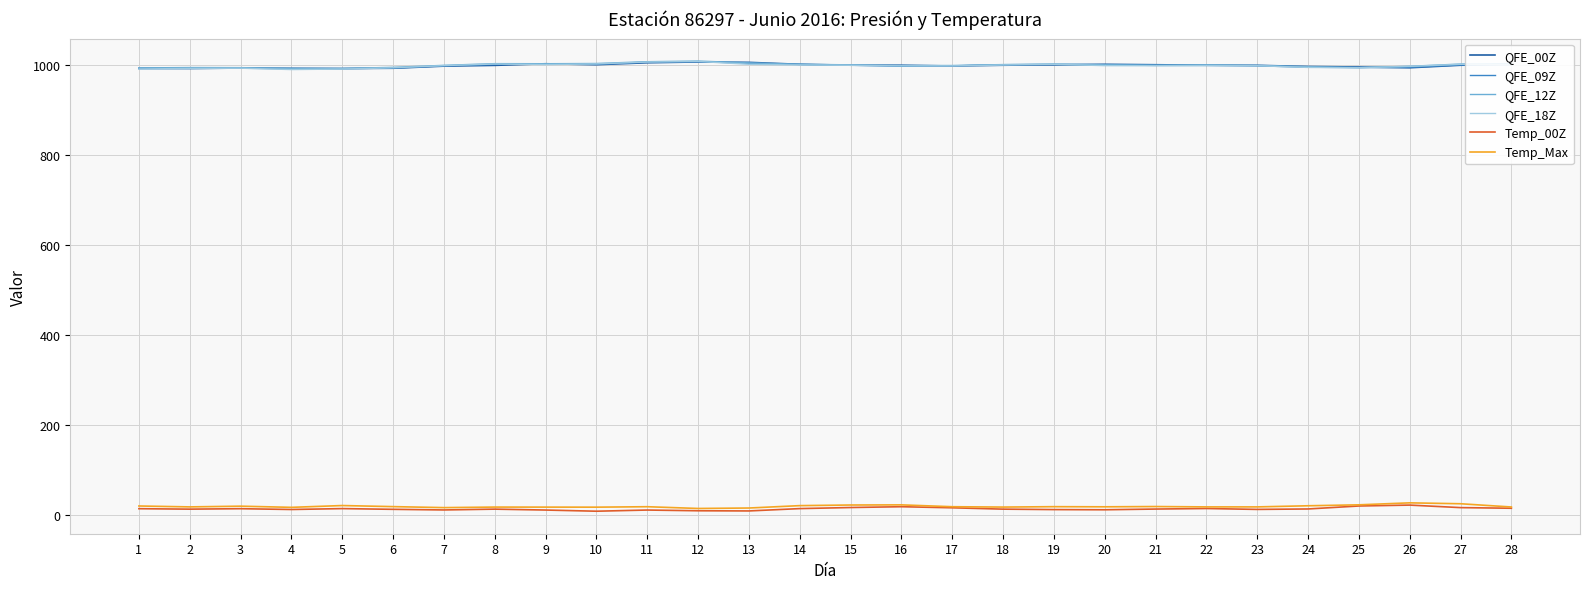

How many lines are shown in the chart?

6